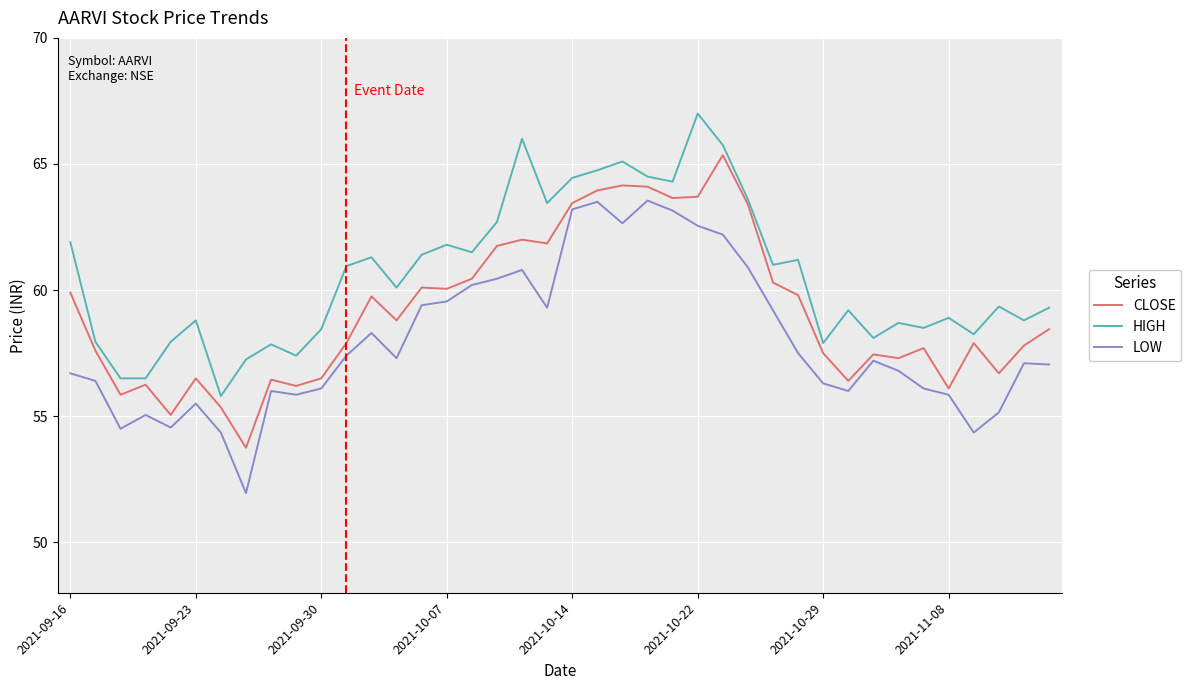

True or false: HIGH and LOW intersect in this chart.

False